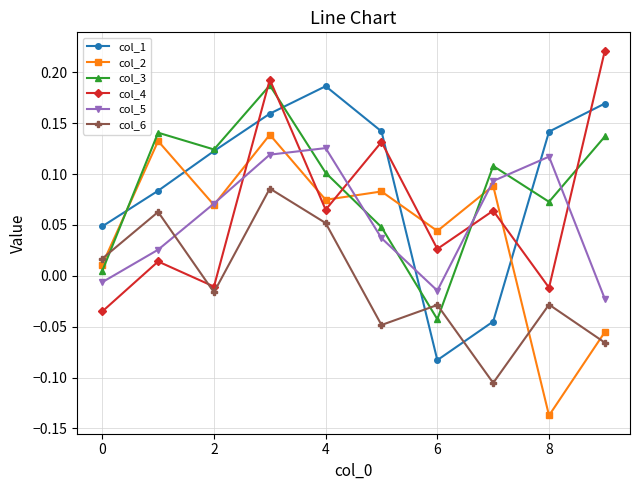

At how many categories does at least one series exceed 0?

10